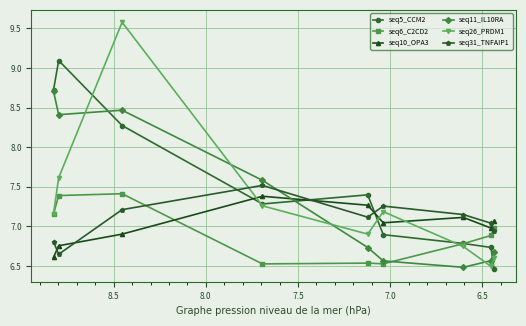

After their last crossing, which series has the higher values: seq10_OPA3 or seq6_C2CD2?

seq10_OPA3